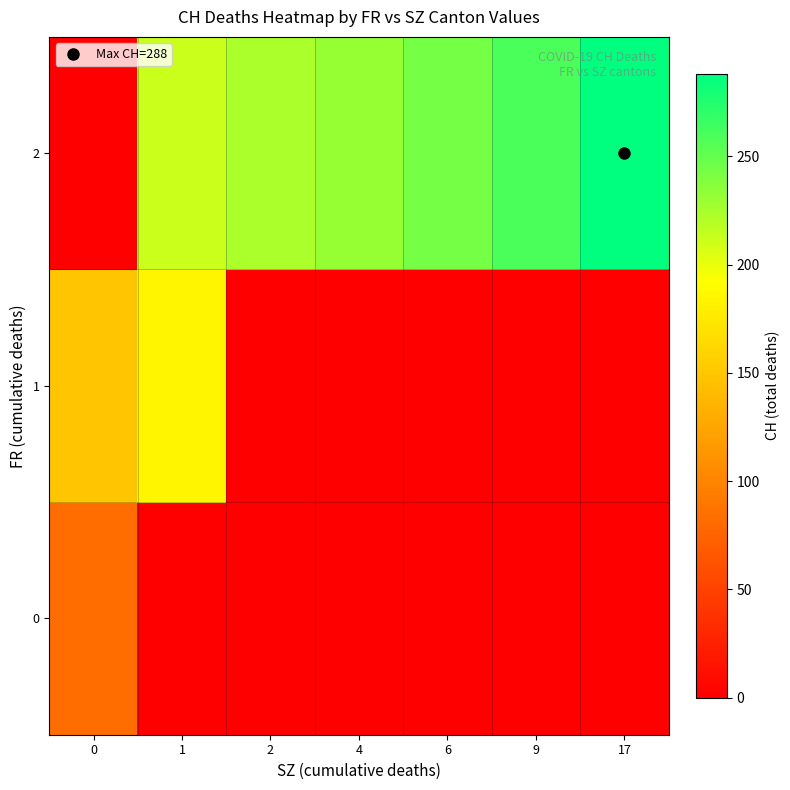

Count the number of data series in this chart.

3